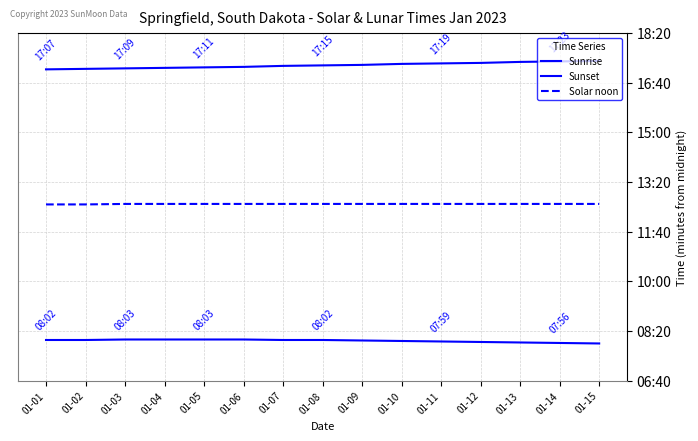

Does the chart have visible grid lines?

Yes